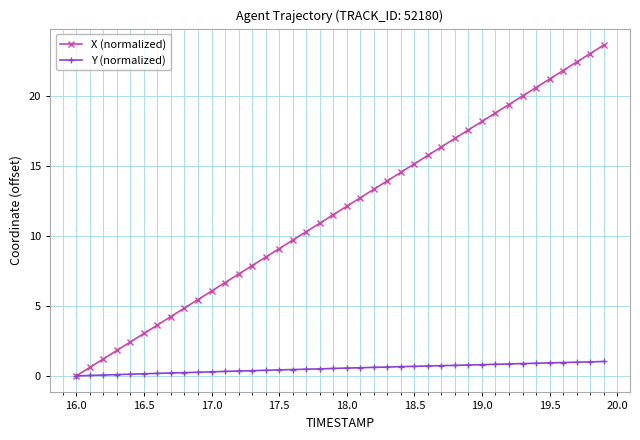

At how many categories does at least one series exceed 13?

18